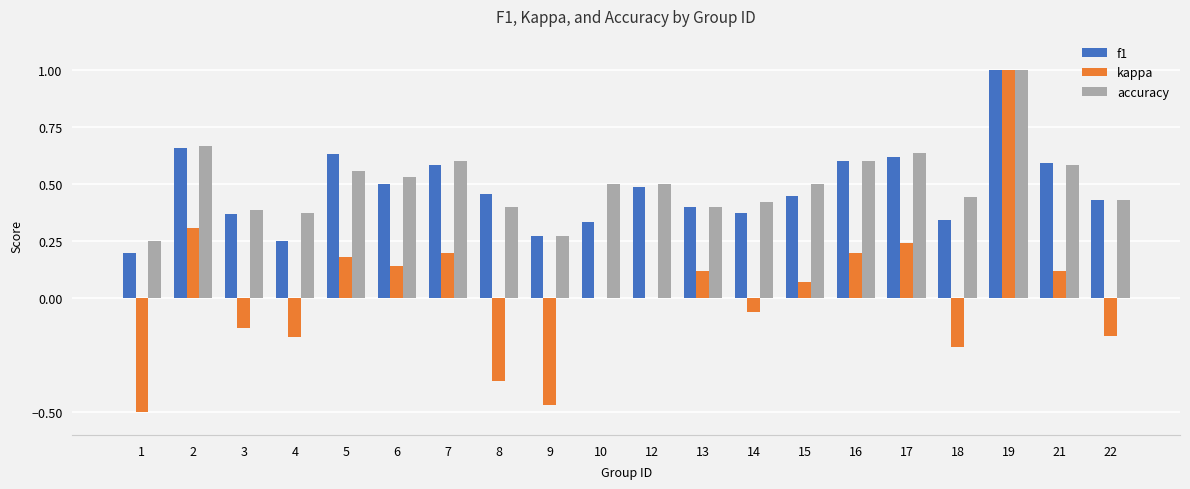

The value of kappa at 10 is 0.5. True or false?

False